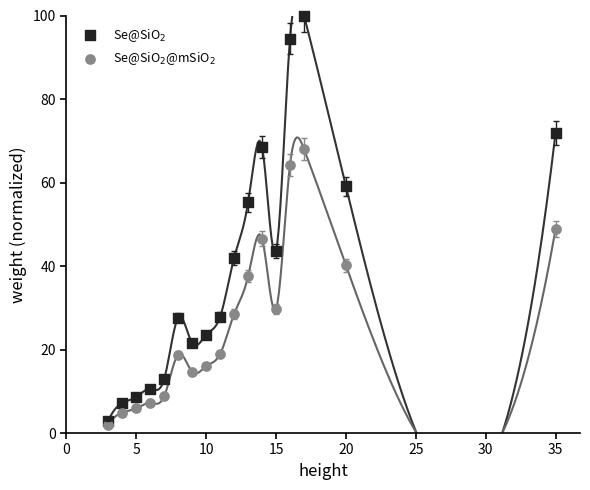

What are all the series names shown in the legend?

Se@SiO$_2$, Se@SiO$_2$@mSiO$_2$